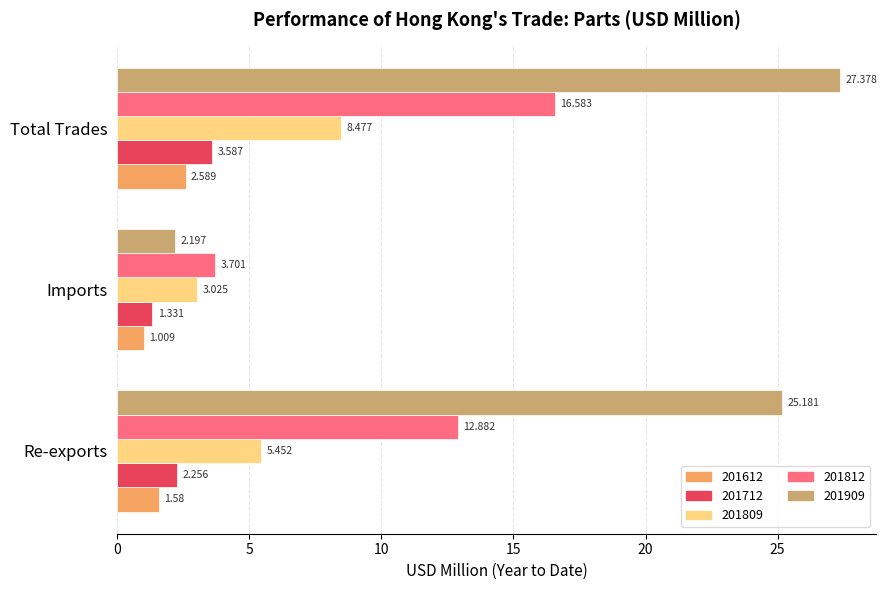

At which label does 201809 reach its peak?

Total Trades